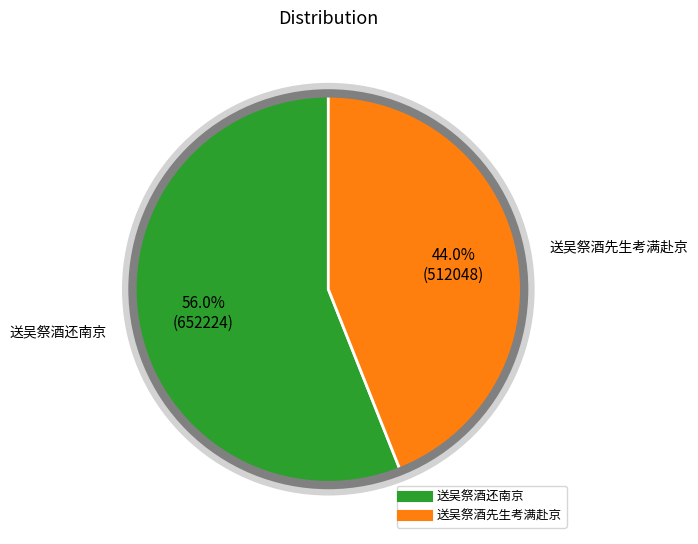

What is the smallest slice in the pie chart?

送吴祭酒先生考满赴京